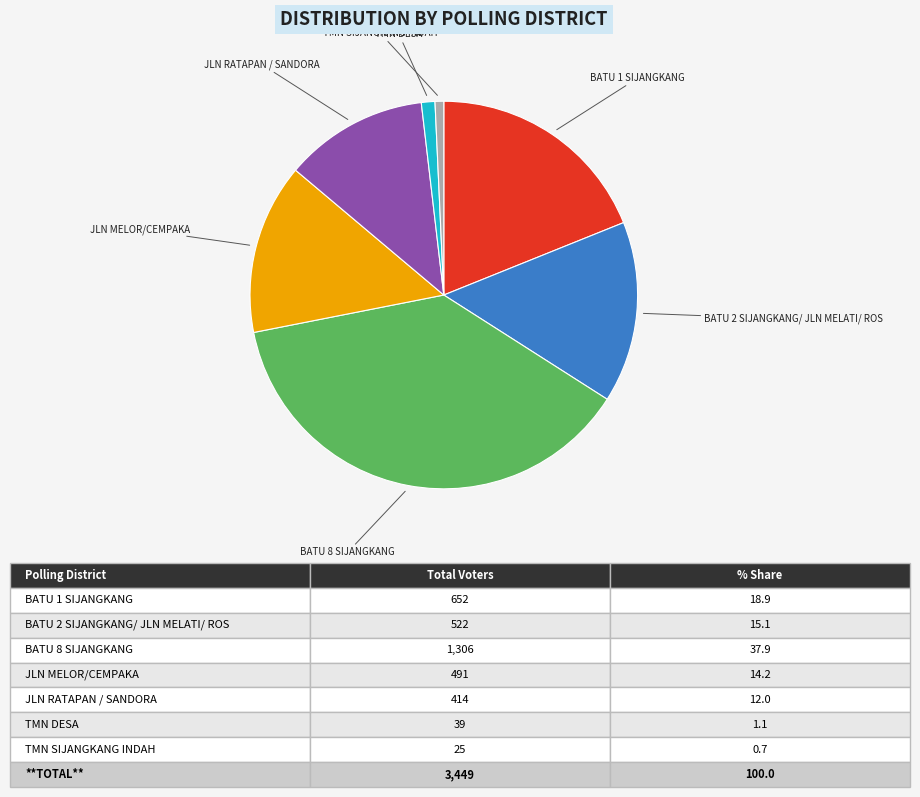

How many slices are in this pie chart?

7